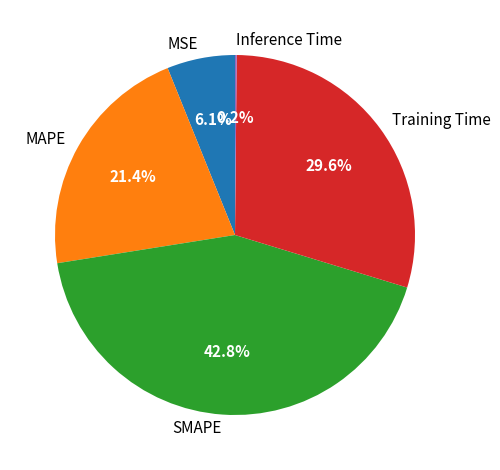

Which category has the biggest portion of the pie?

SMAPE